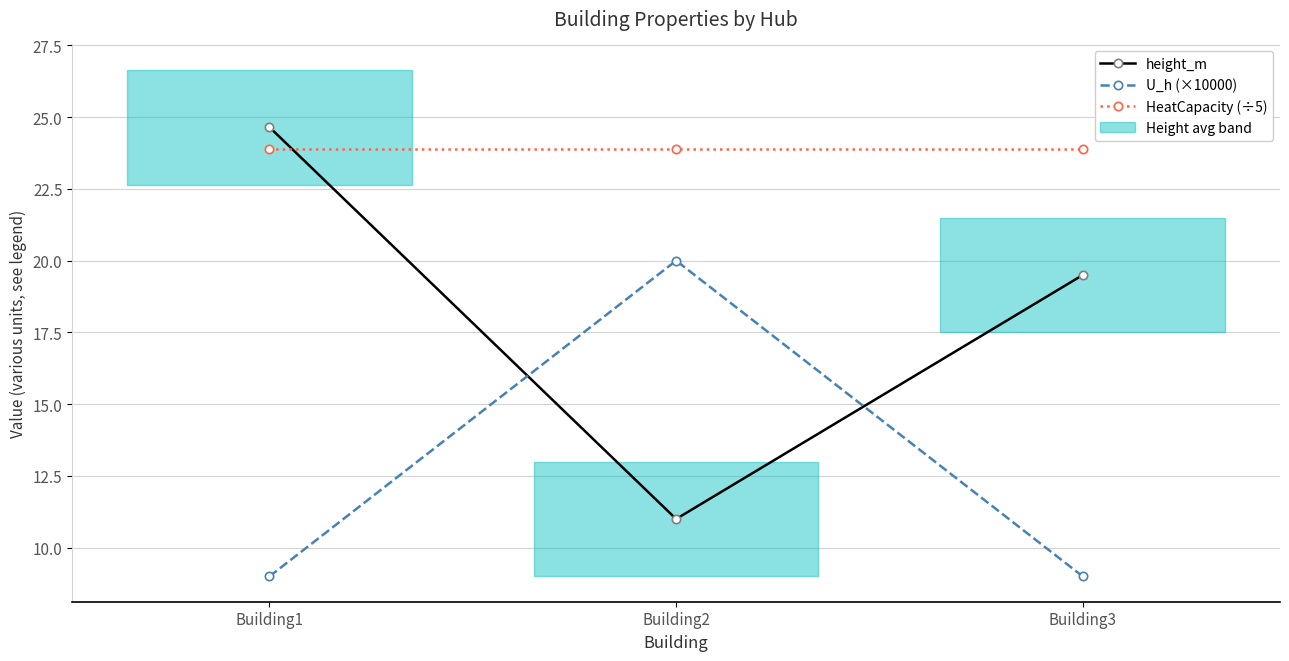

Reading left to right, what are all the values shown in this chart?

height_m: Building1=24.6	Building2=11.0	Building3=19.5
U_h (×10000): Building1=9.0	Building2=20.0	Building3=9.0
HeatCapacity (÷5): Building1=23.9	Building2=23.9	Building3=23.9